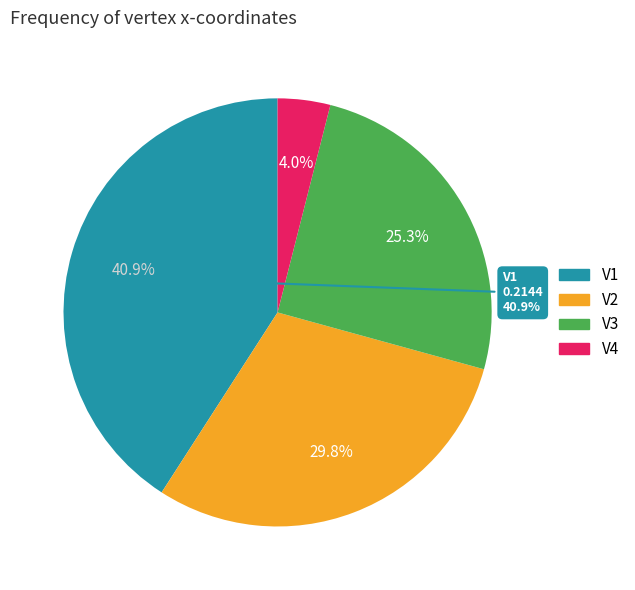

What is the smallest slice in the pie chart?

V4